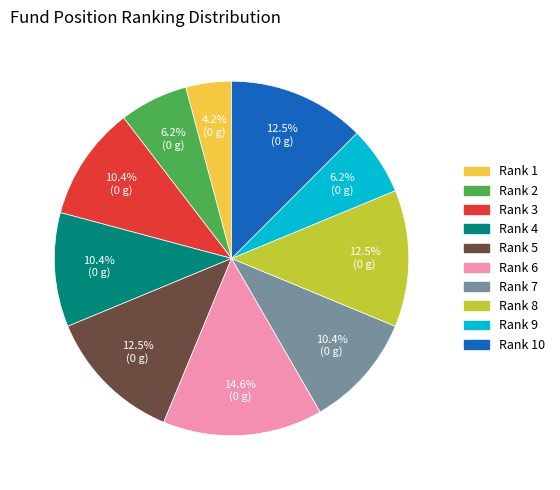

Is there a majority slice in this chart?

No